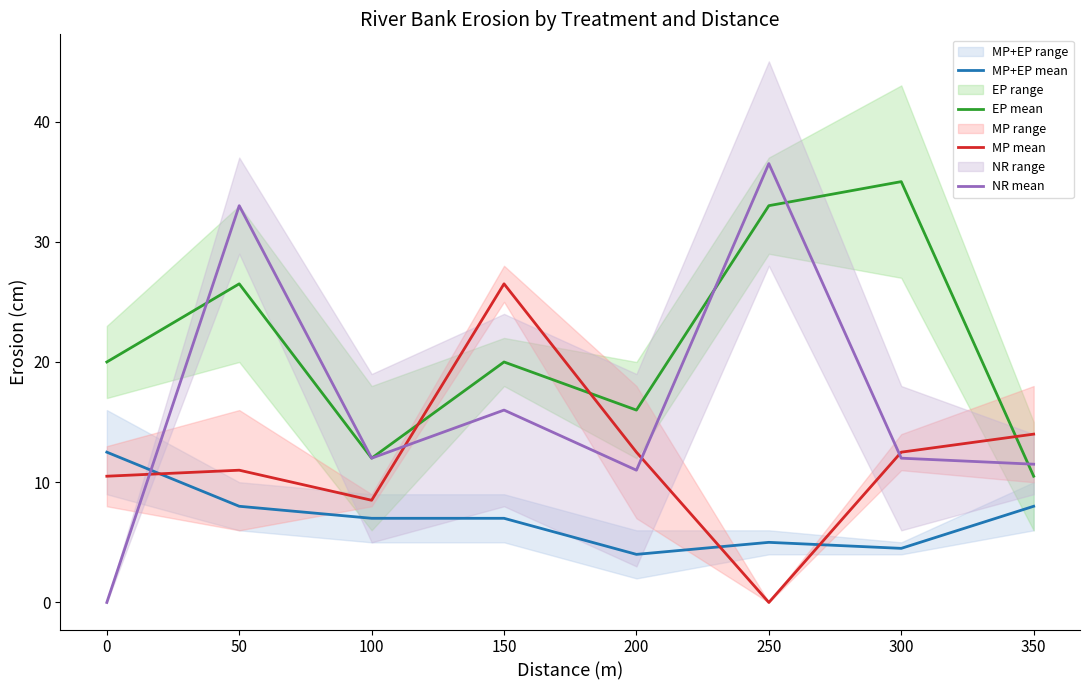

Is the value of MP mean at 350 greater than the value of MP+EP mean at 300?

Yes